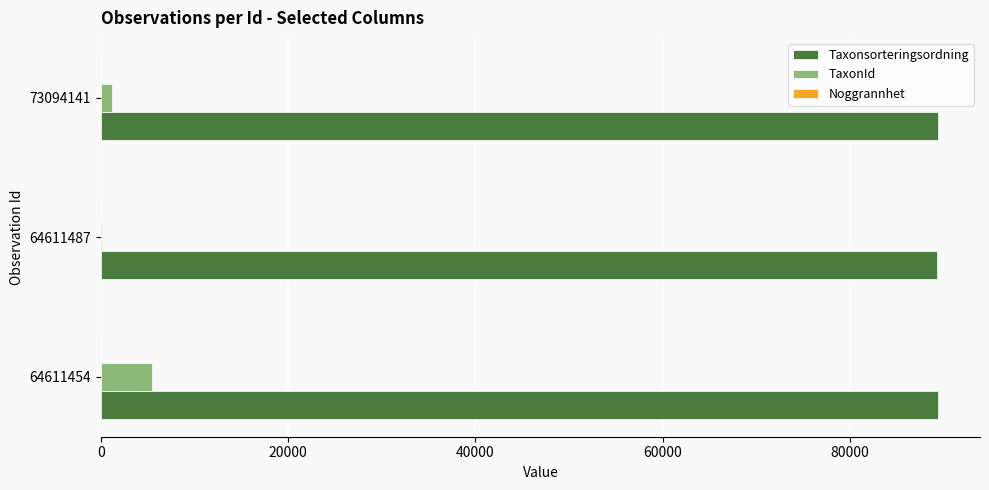

Which series has the largest range (max minus min)?

TaxonId